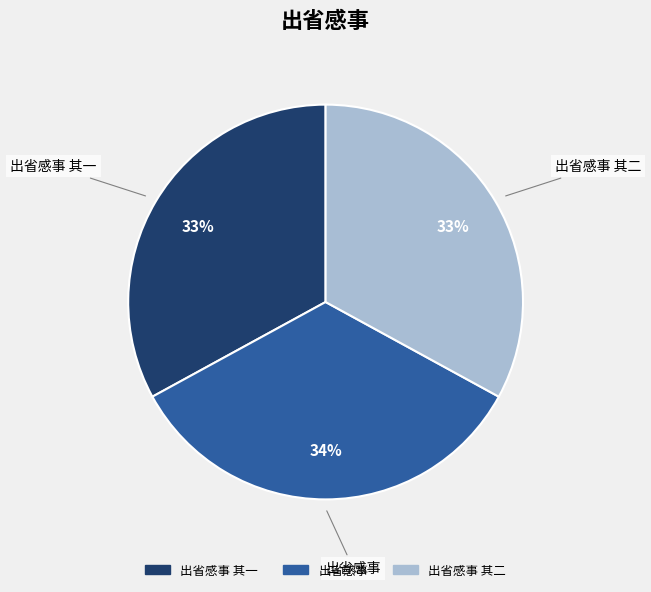

To the nearest percent, what is the difference between the largest and smallest slice percentages?

1%